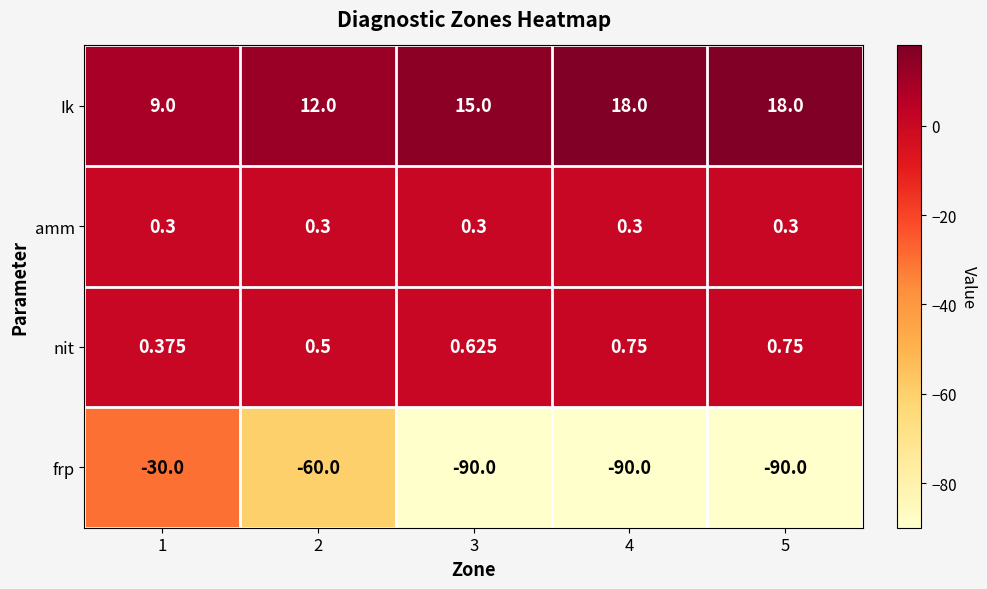

Which series has the widest spread of values?

frp